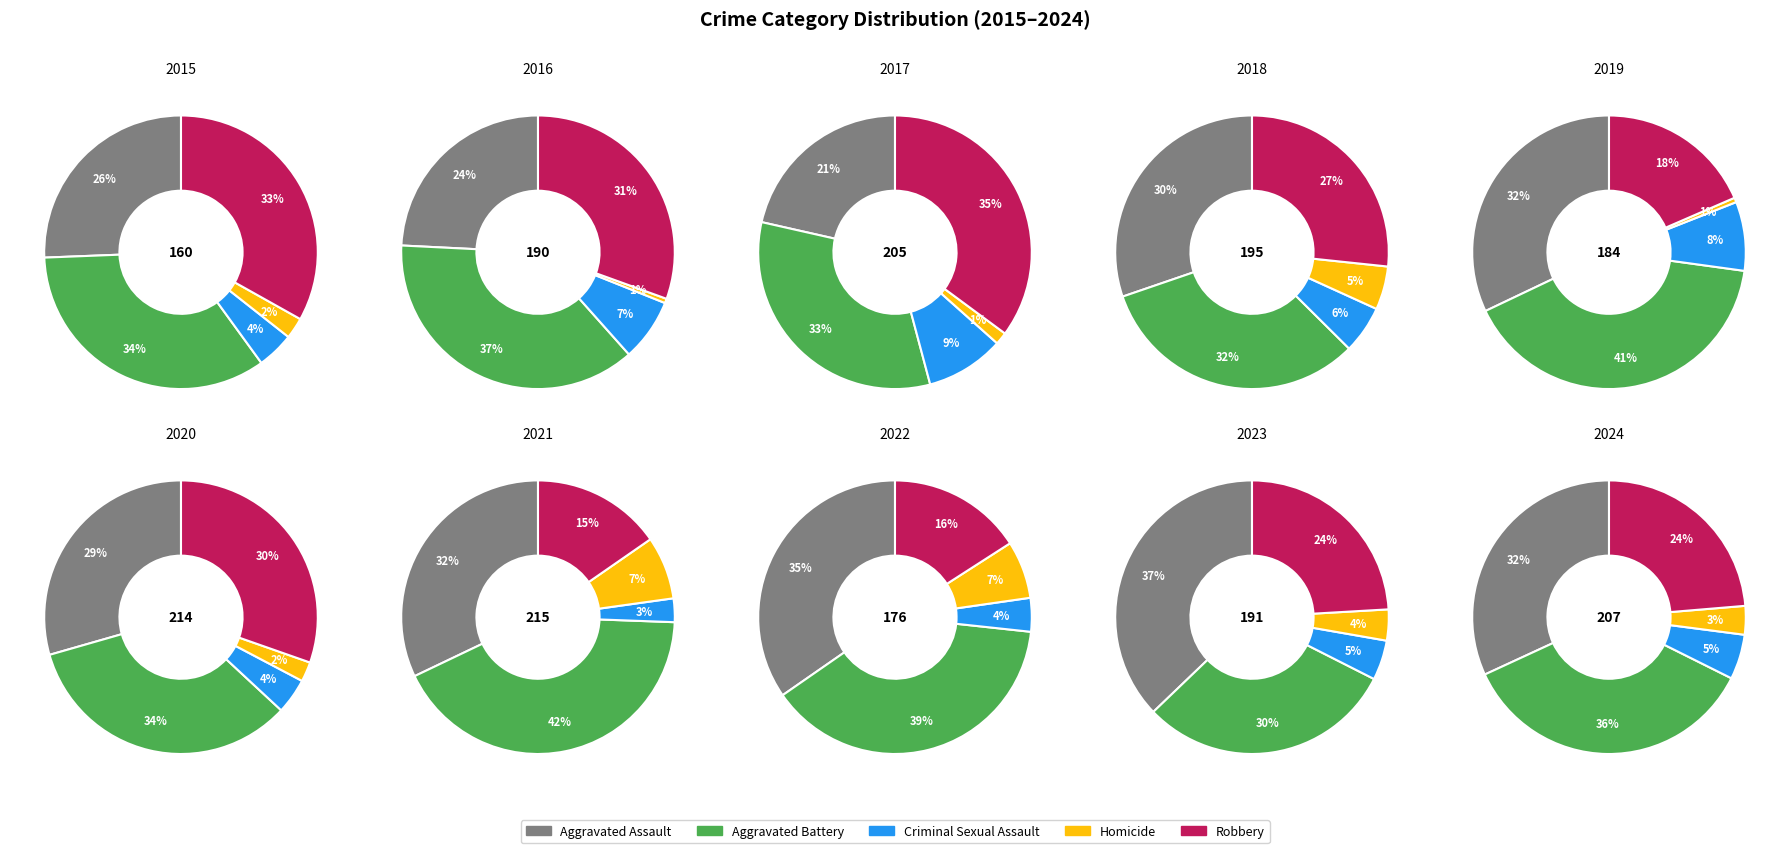

At 4, list the series in order from largest to smallest.

Aggravated Battery, Aggravated Assault, Robbery, Criminal Sexual Assault, Homicide